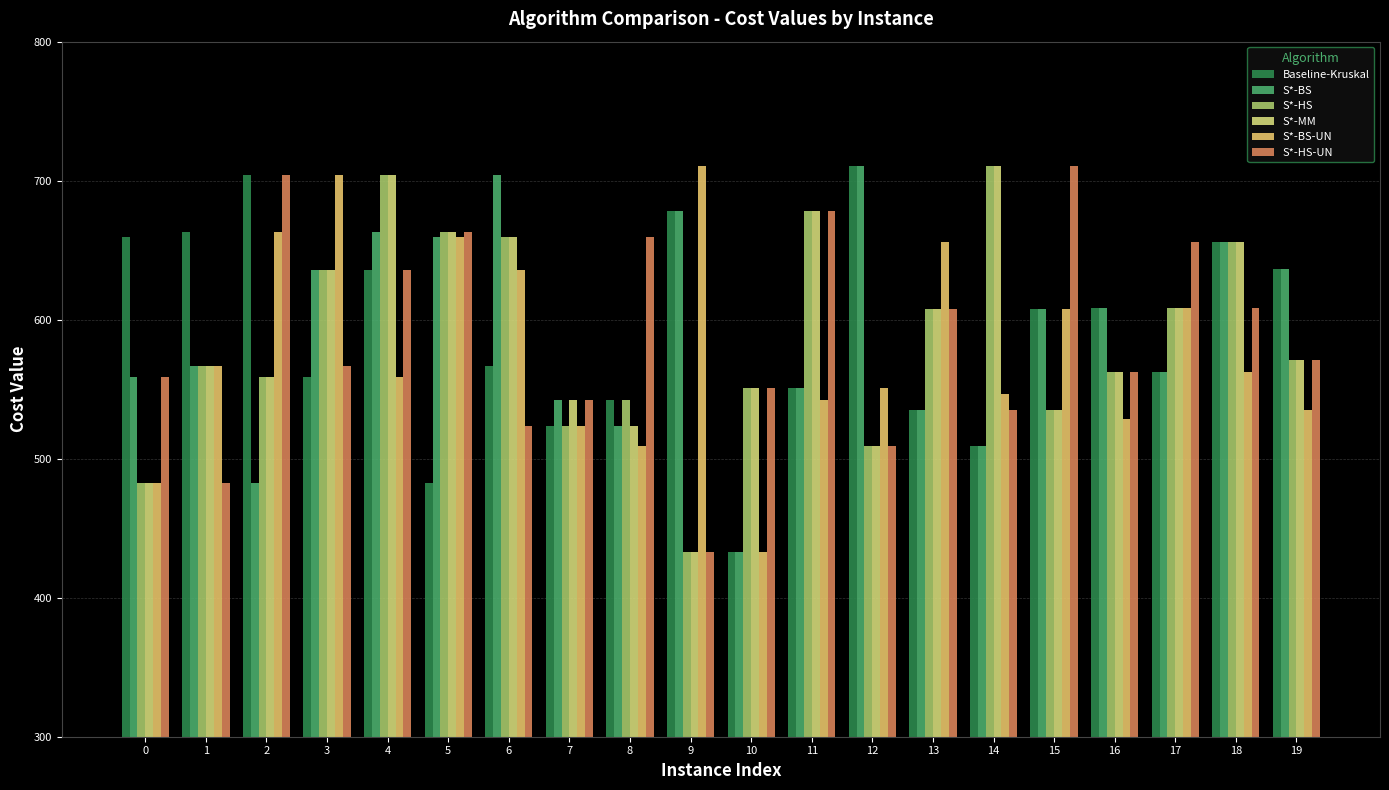

What is the lowest value of the S*-BS series?

433.1